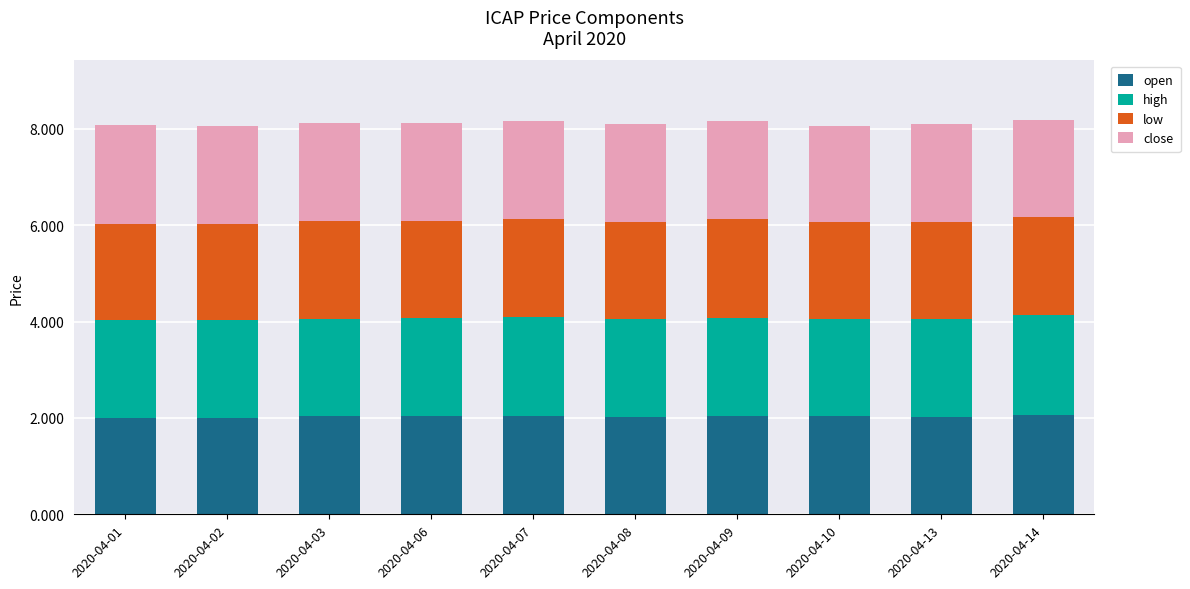

What is the total value across all series at 2020-04-07?

8.2